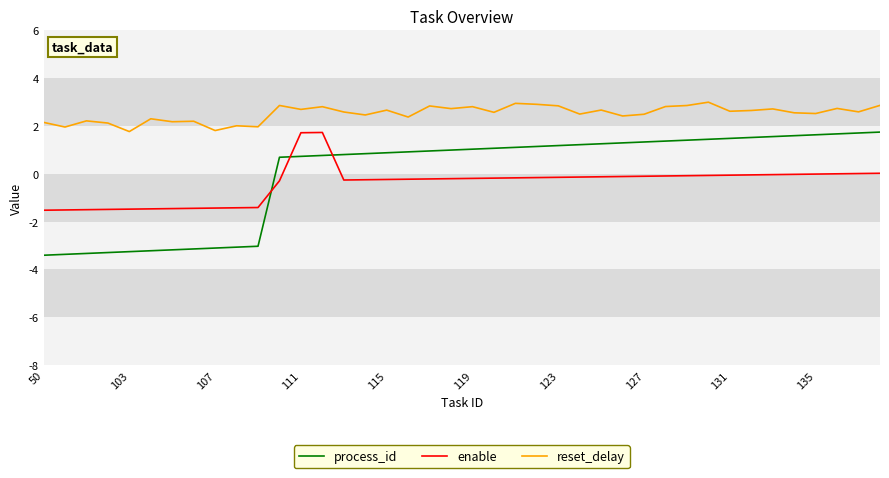

What is the smallest value displayed?

-3.4